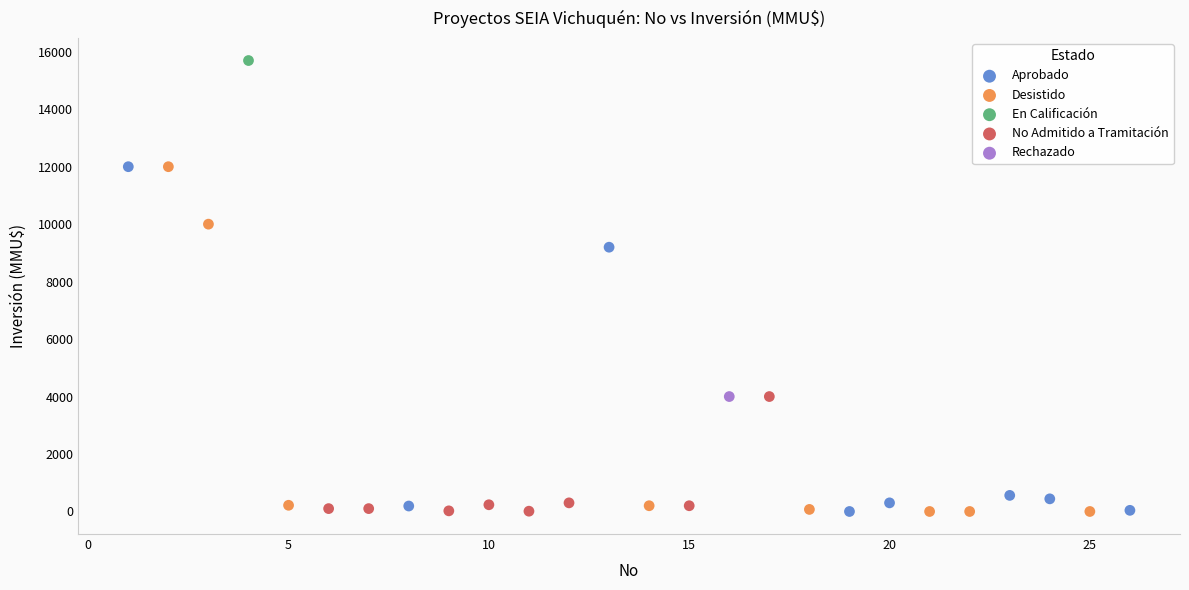

What are all the series names shown in the legend?

Aprobado, Desistido, En Calificación, No Admitido a Tramitación, Rechazado